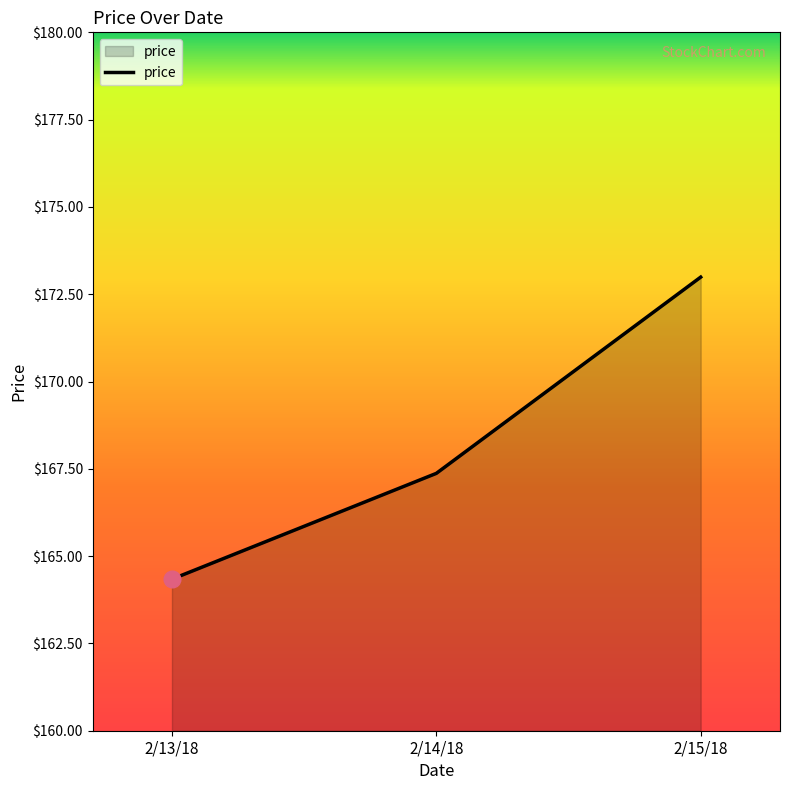

Where is the data nearest to the value 168?

2/14/18